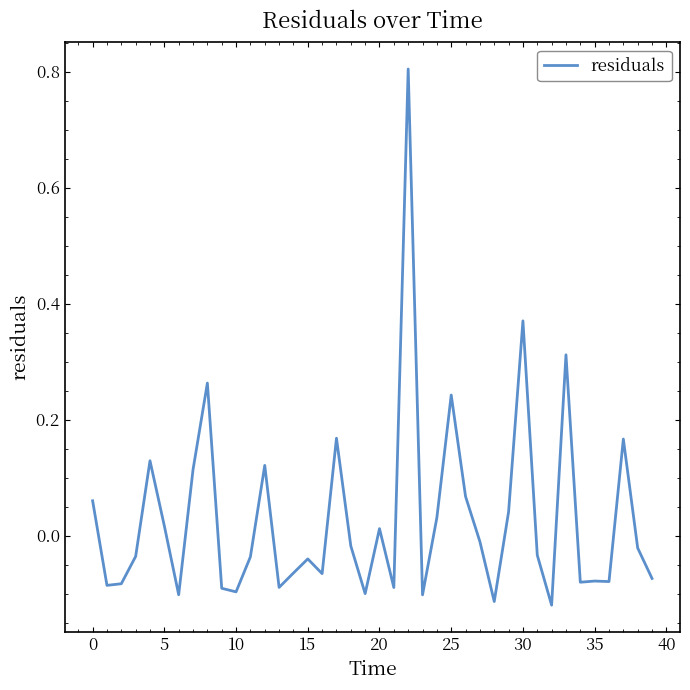

How many lines are shown in the chart?

1